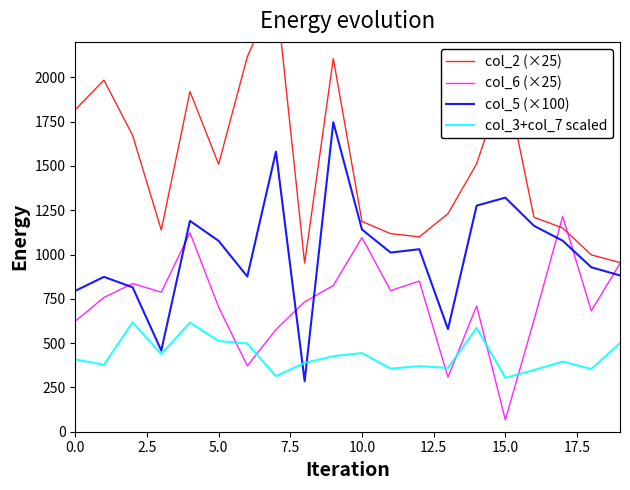

Is this an area chart (filled region under the line)?

No